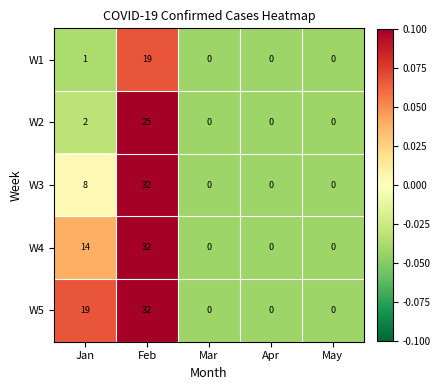

At which category is the sum across all series the highest?

Feb